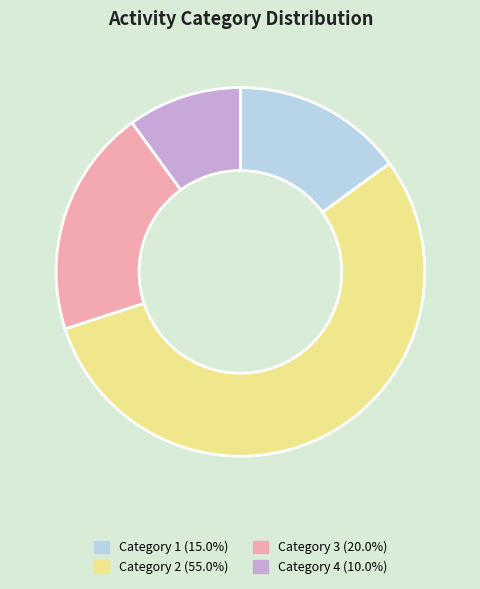

Is the sum of Category 3 (20.0%) and Category 4 (10.0%) greater than half?

No